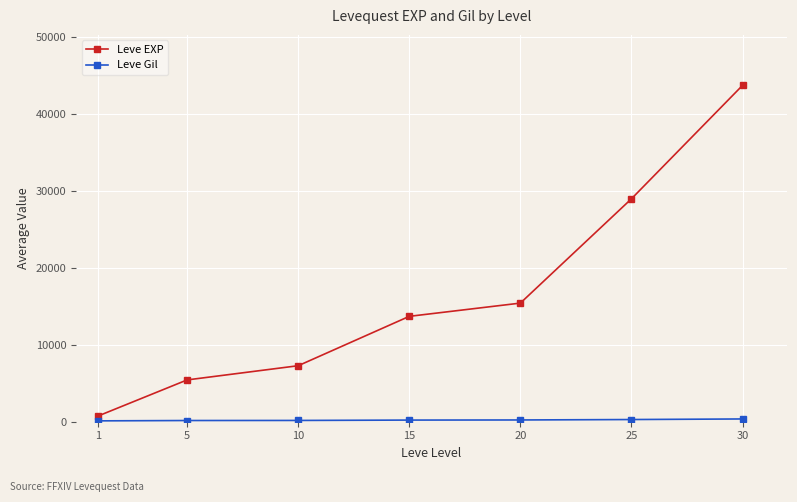

At how many categories does at least one series exceed 6043?

5